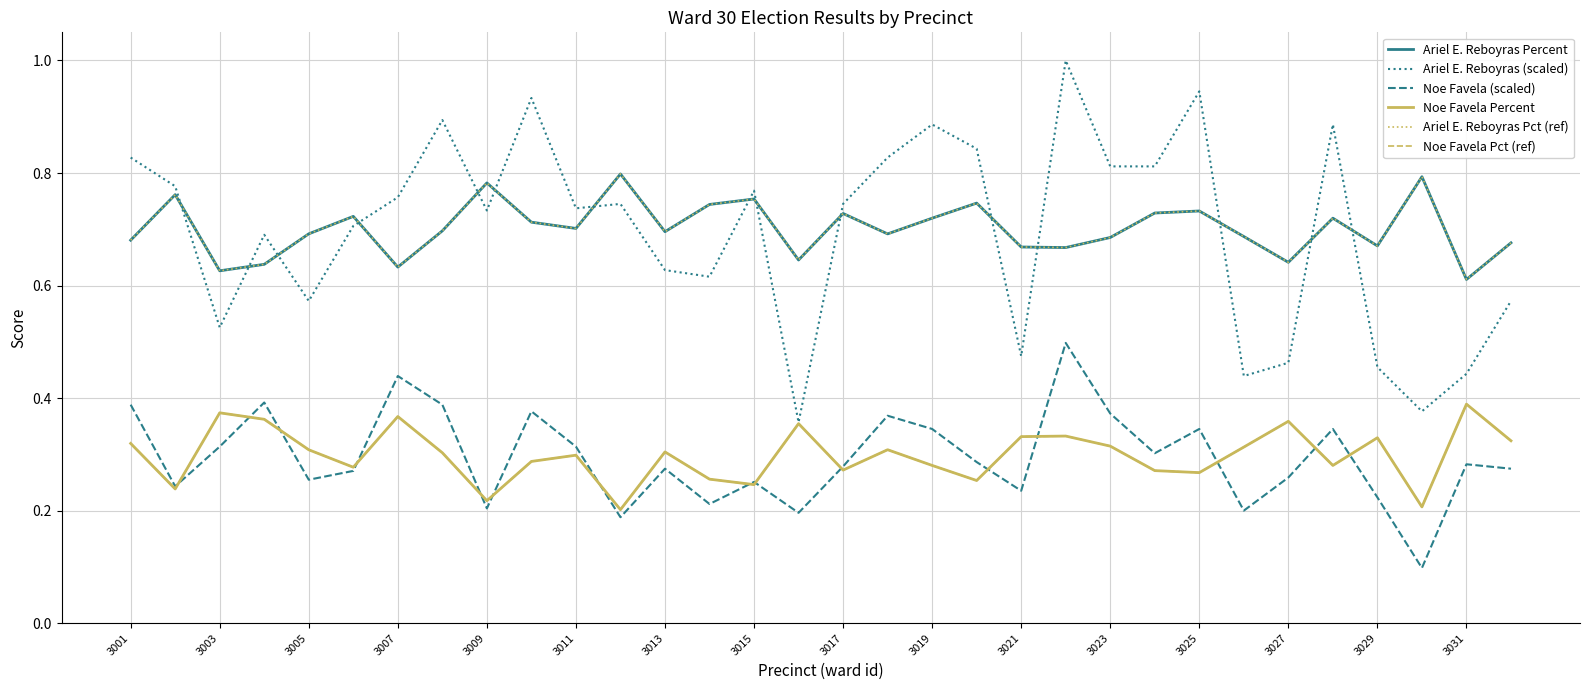

True or false: Ariel E. Reboyras Percent and Noe Favela (scaled) cross at least once.

False